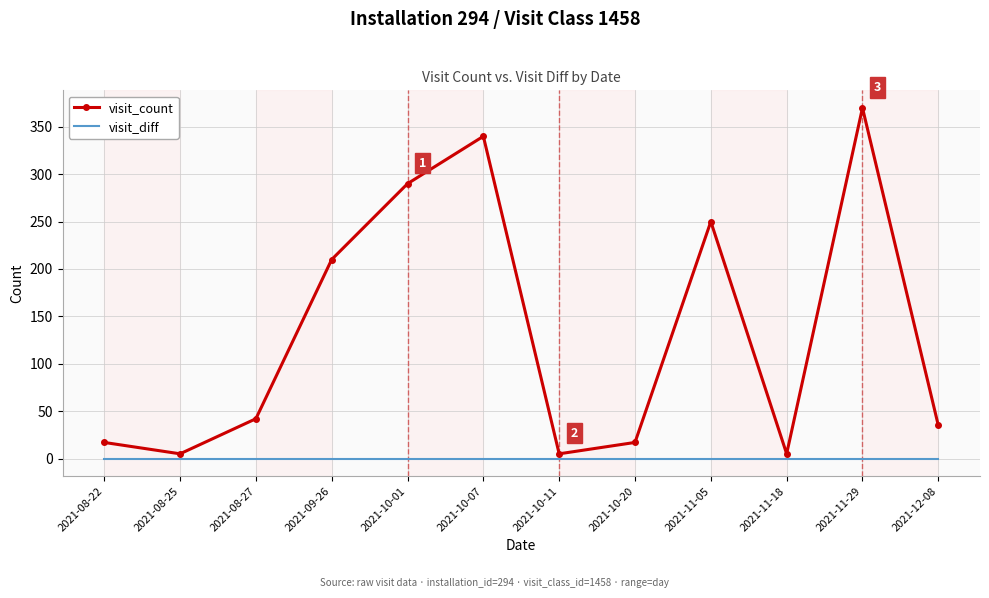

What is the greatest value displayed?

370